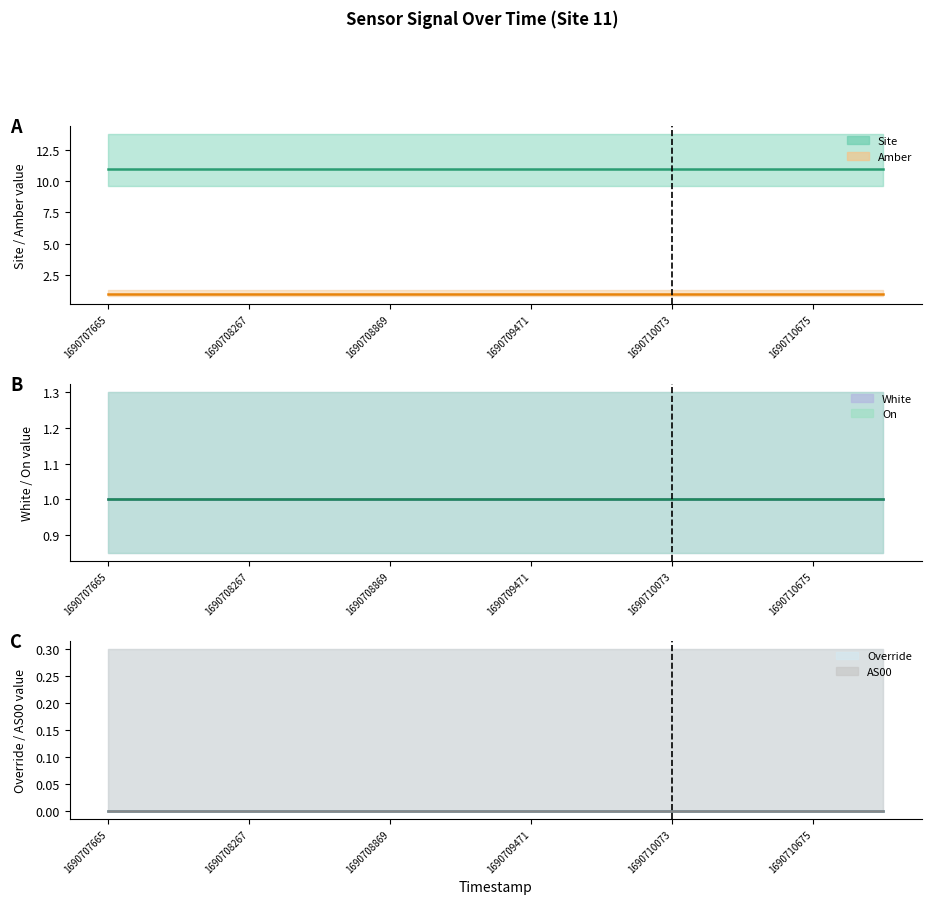

What is the label of the 8th point from the right?

1690708869